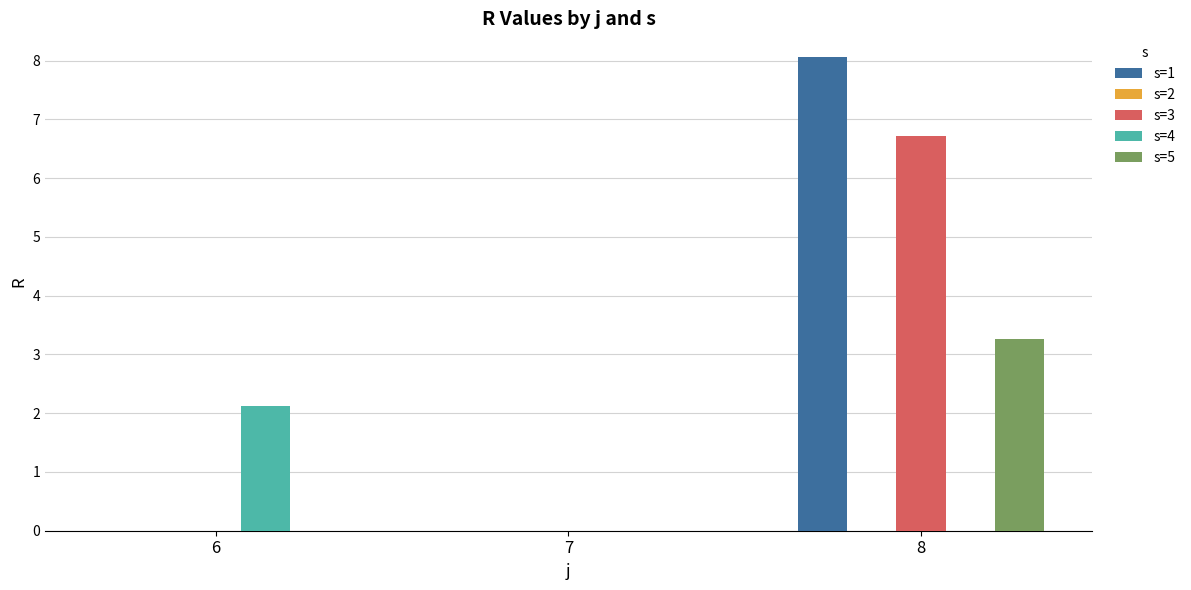

What is the sum of all s=5 values?

3.3